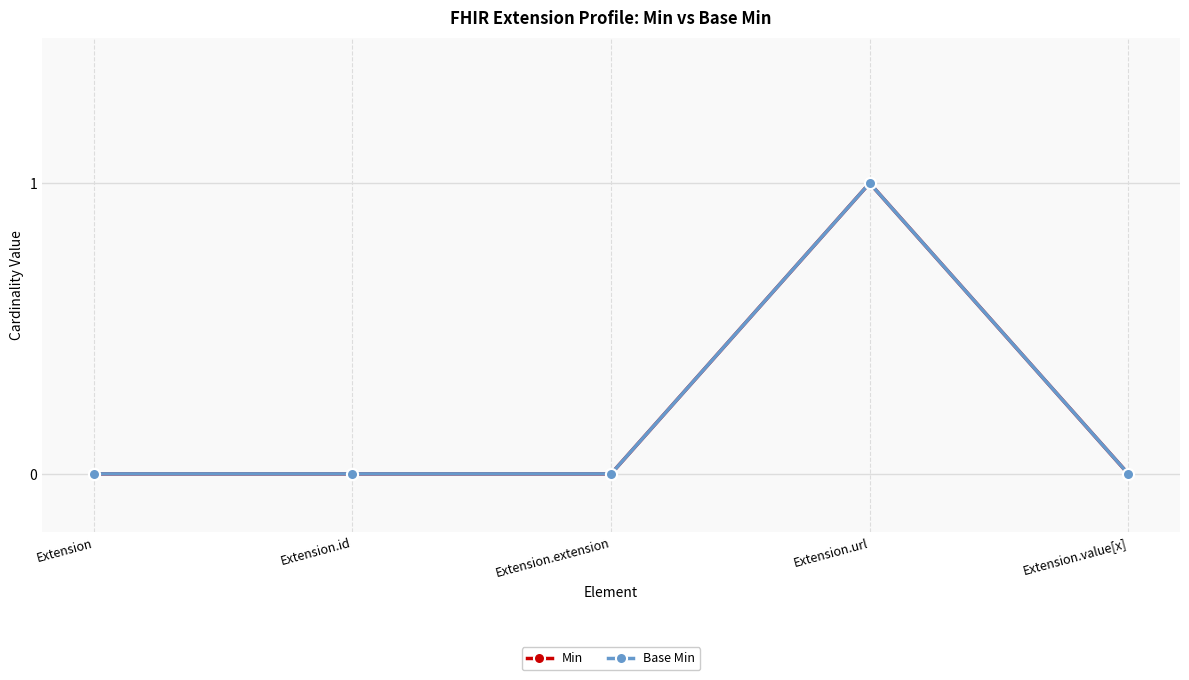

Is this an area chart (filled region under the line)?

No